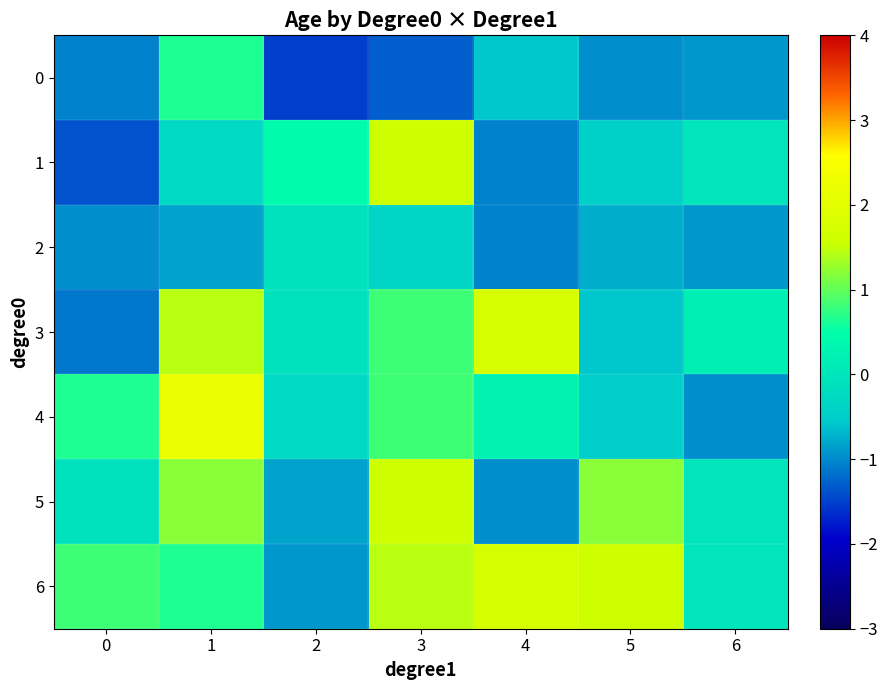

How many distinct data groups are displayed?

7